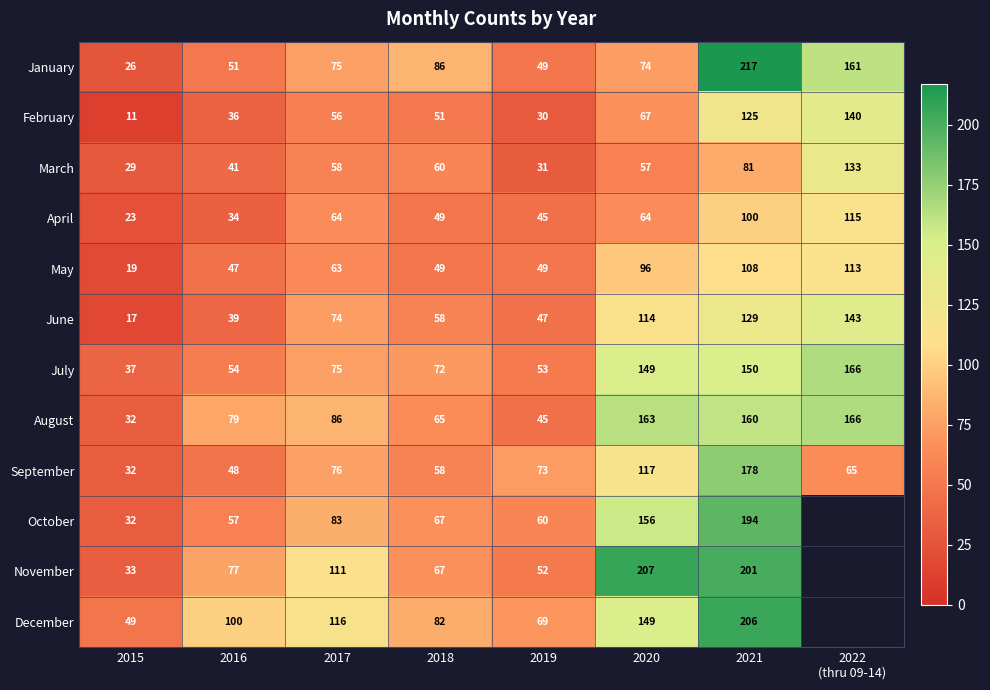

The May series shows 134 at 2020. True or false?

False